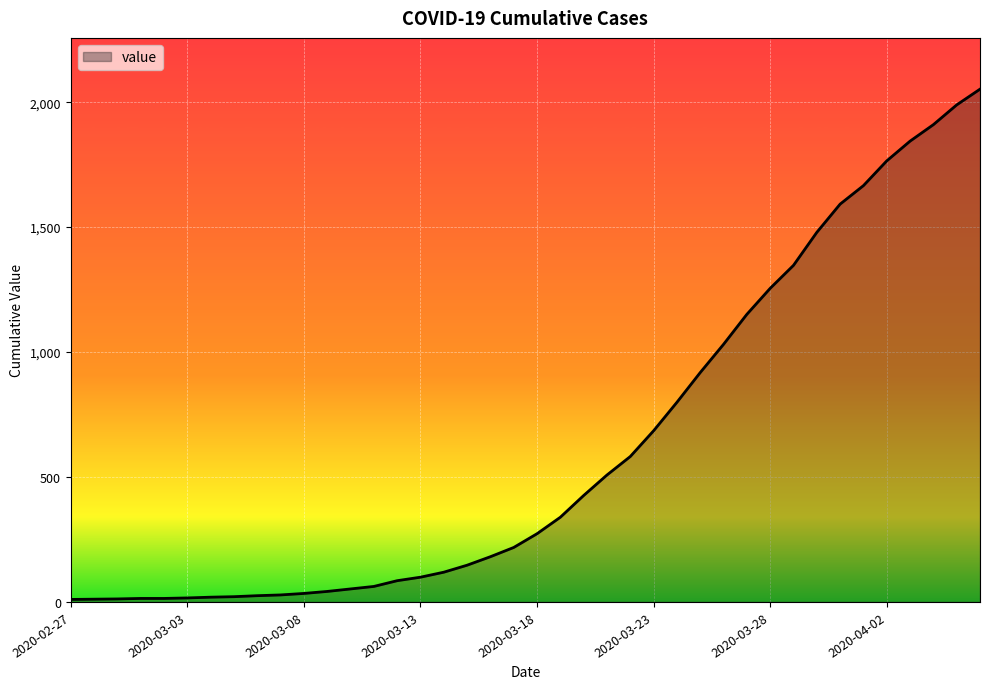

What is the difference between the maximum and minimum values?

2042